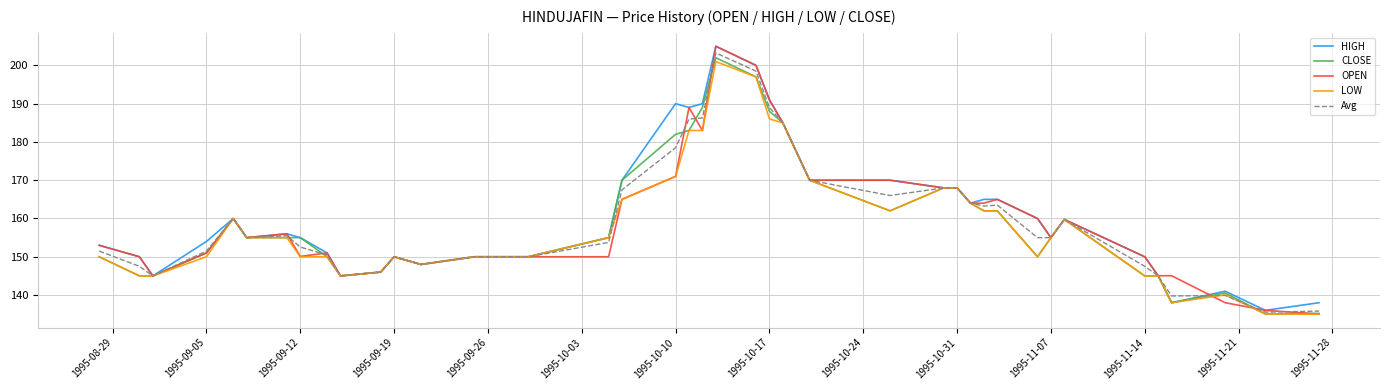

What is the difference between the maximum and minimum values in the Avg series?

67.7